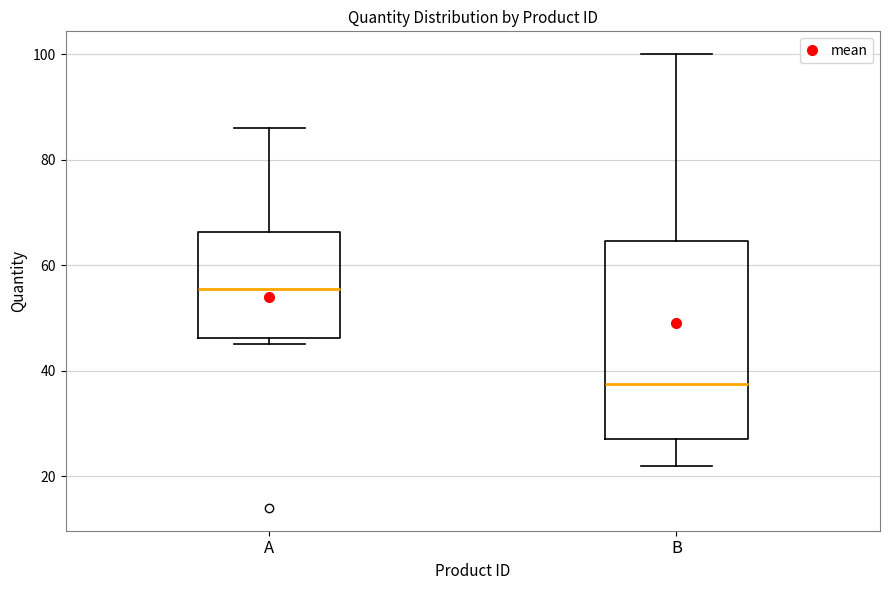

Where is the lower edge of the box for B on the y-axis? The values are not printed on the chart, so give them approximately, as read against the axis.

28